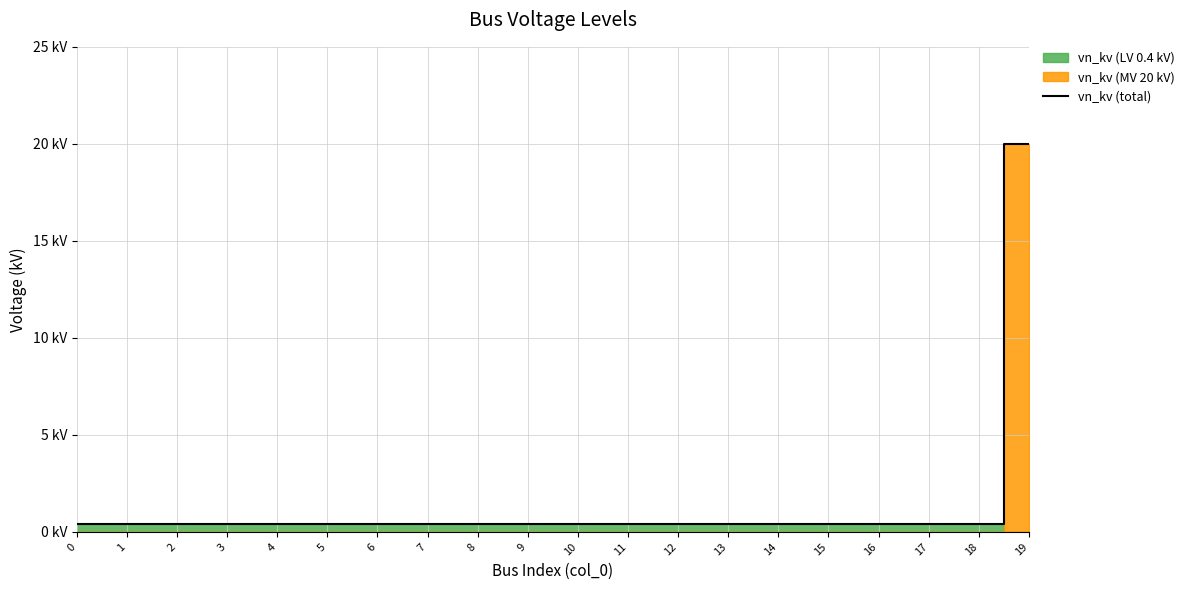

What is the greatest value displayed?

20.0